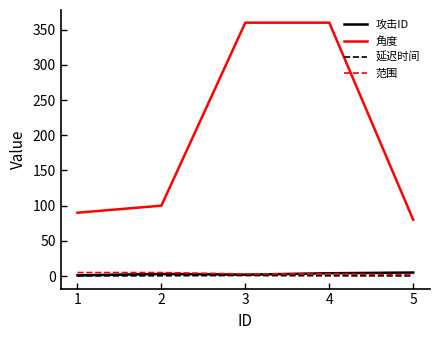

At how many categories does at least one series exceed 15?

5